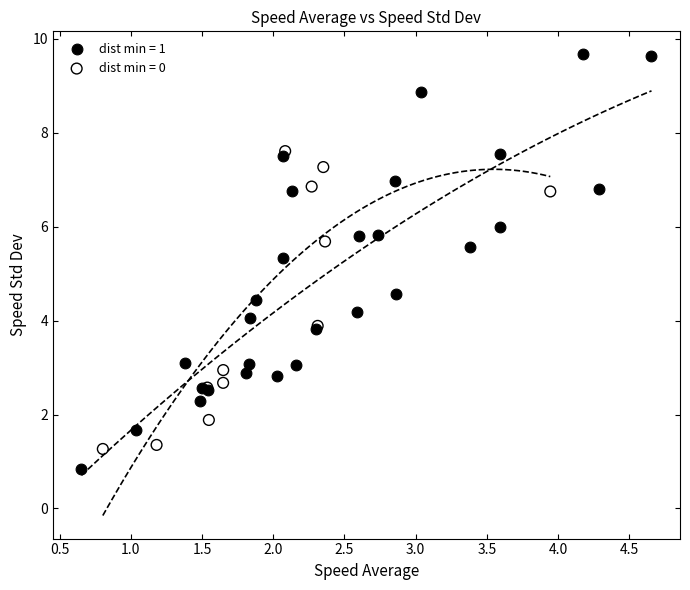

Which series has the largest Y range (max minus min)?

dist min = 1